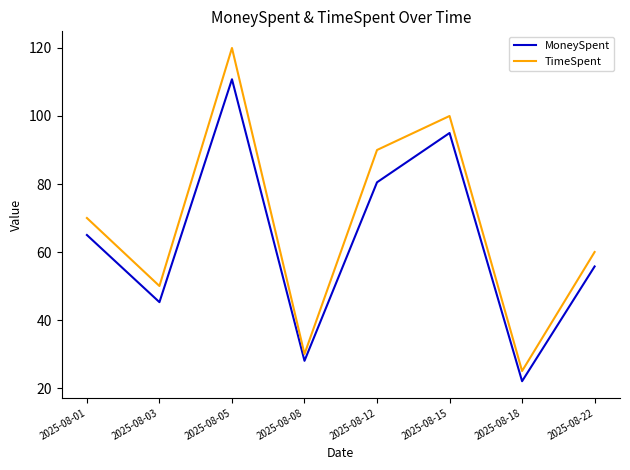

List the labels in order of TimeSpent value, smallest first.

2025-08-18, 2025-08-08, 2025-08-03, 2025-08-22, 2025-08-01, 2025-08-12, 2025-08-15, 2025-08-05